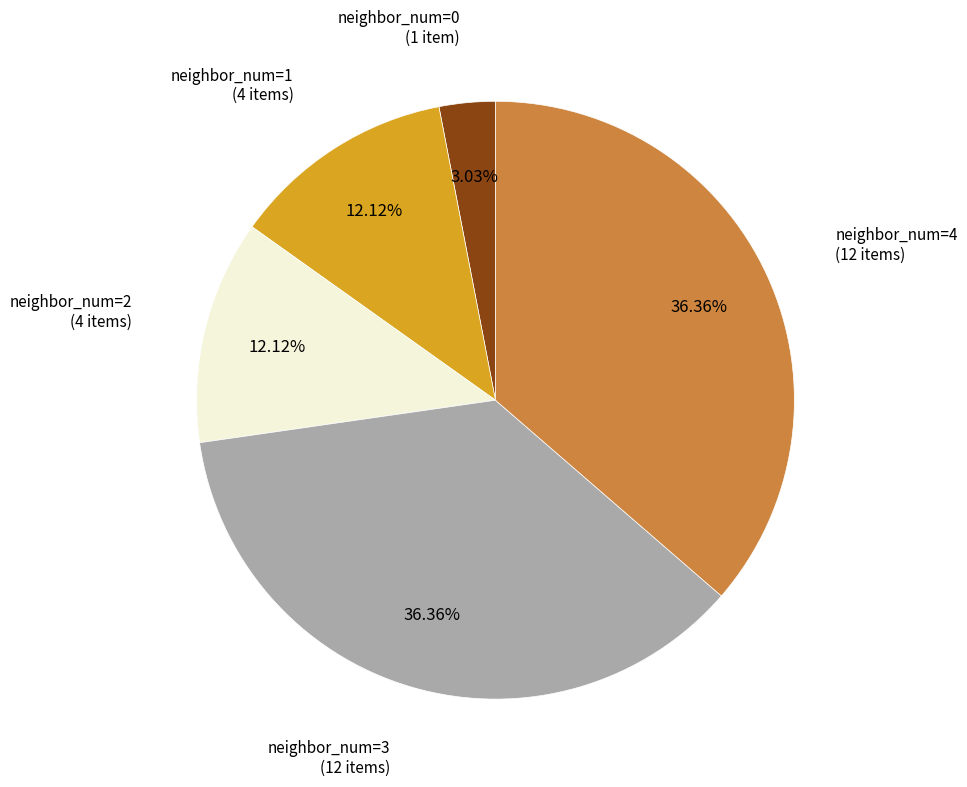

Does any single category account for the majority?

No